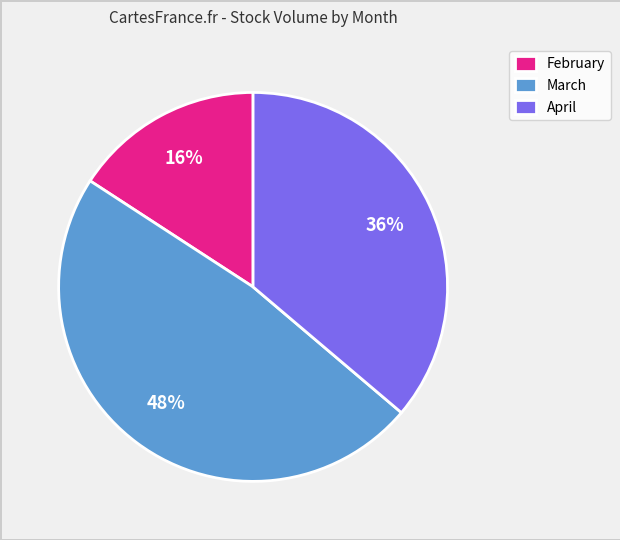

To the nearest percent, what is the average slice percentage?

33%